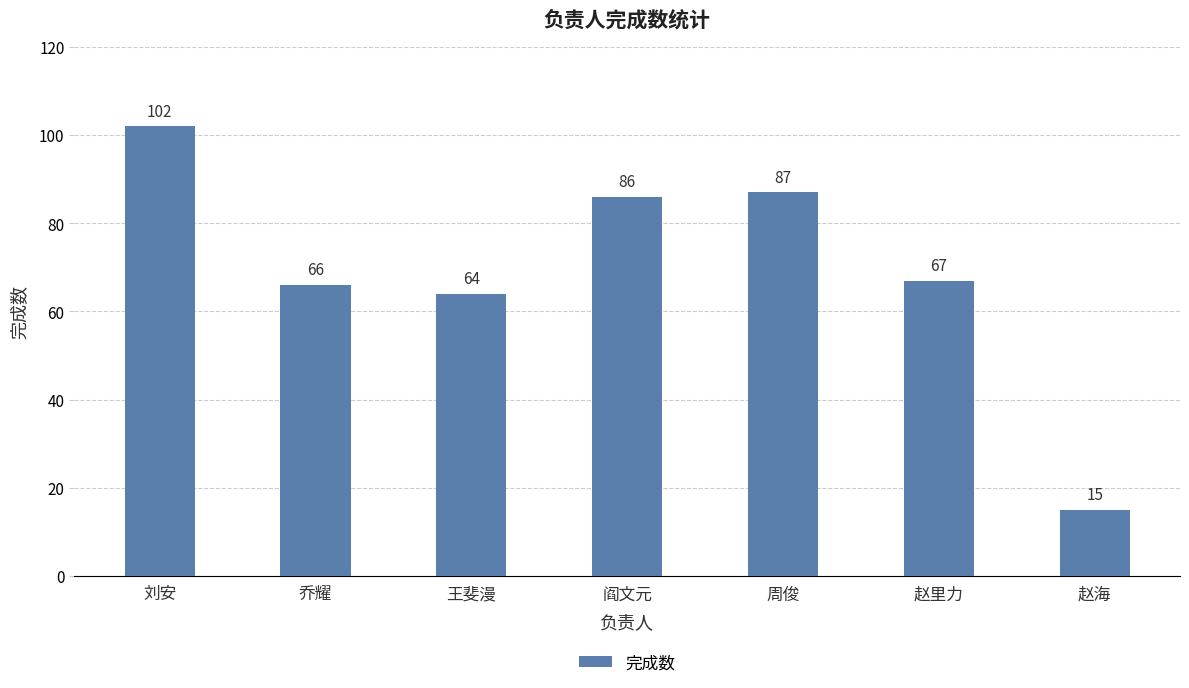

True or false: the data shows 94 at 乔耀.

False